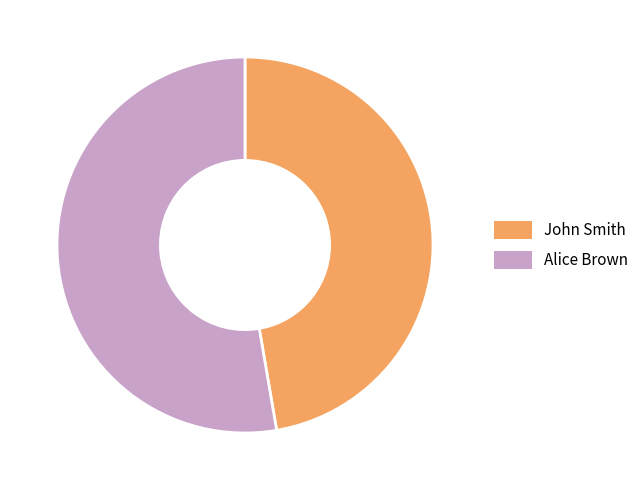

Which has a higher value, John Smith or Alice Brown?

Alice Brown